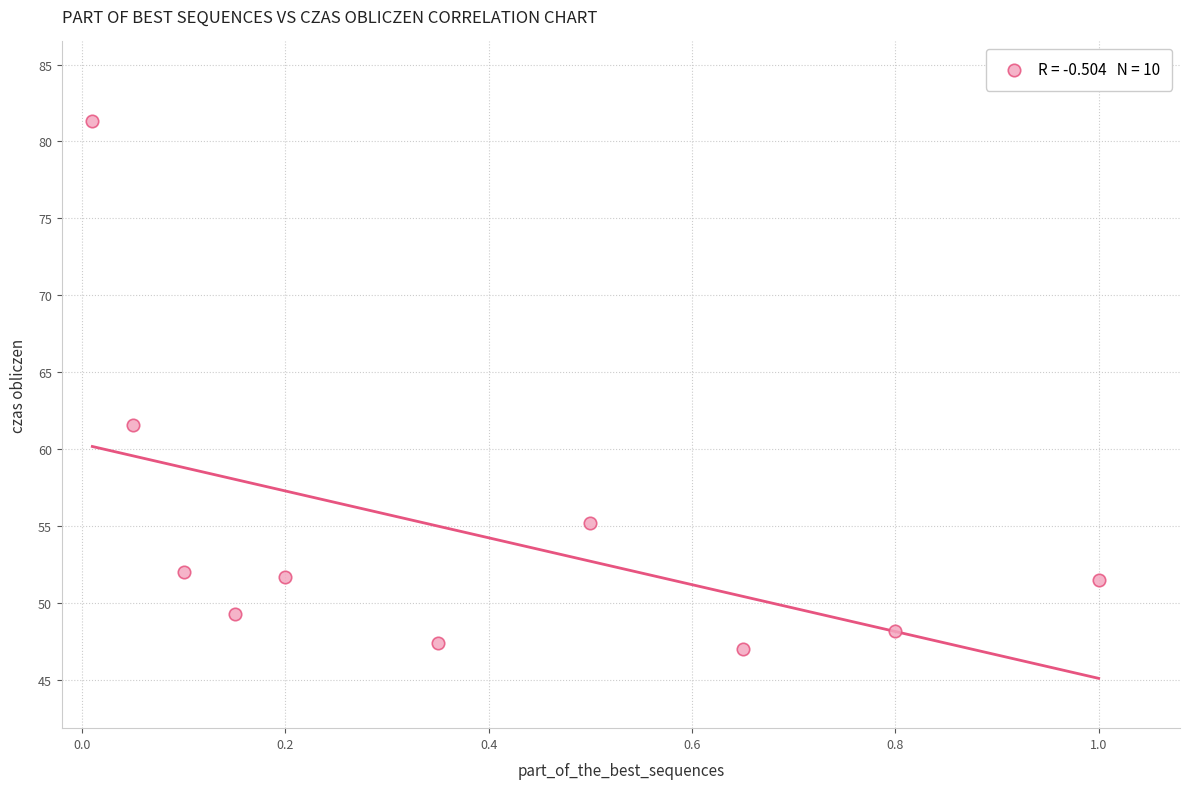

What is the range of Y values (max minus min)?

34.4